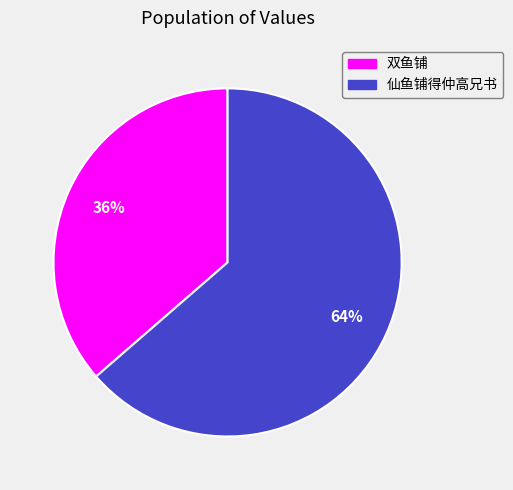

To the nearest percent, what portion does 仙鱼铺得仲高兄书 represent?

64%